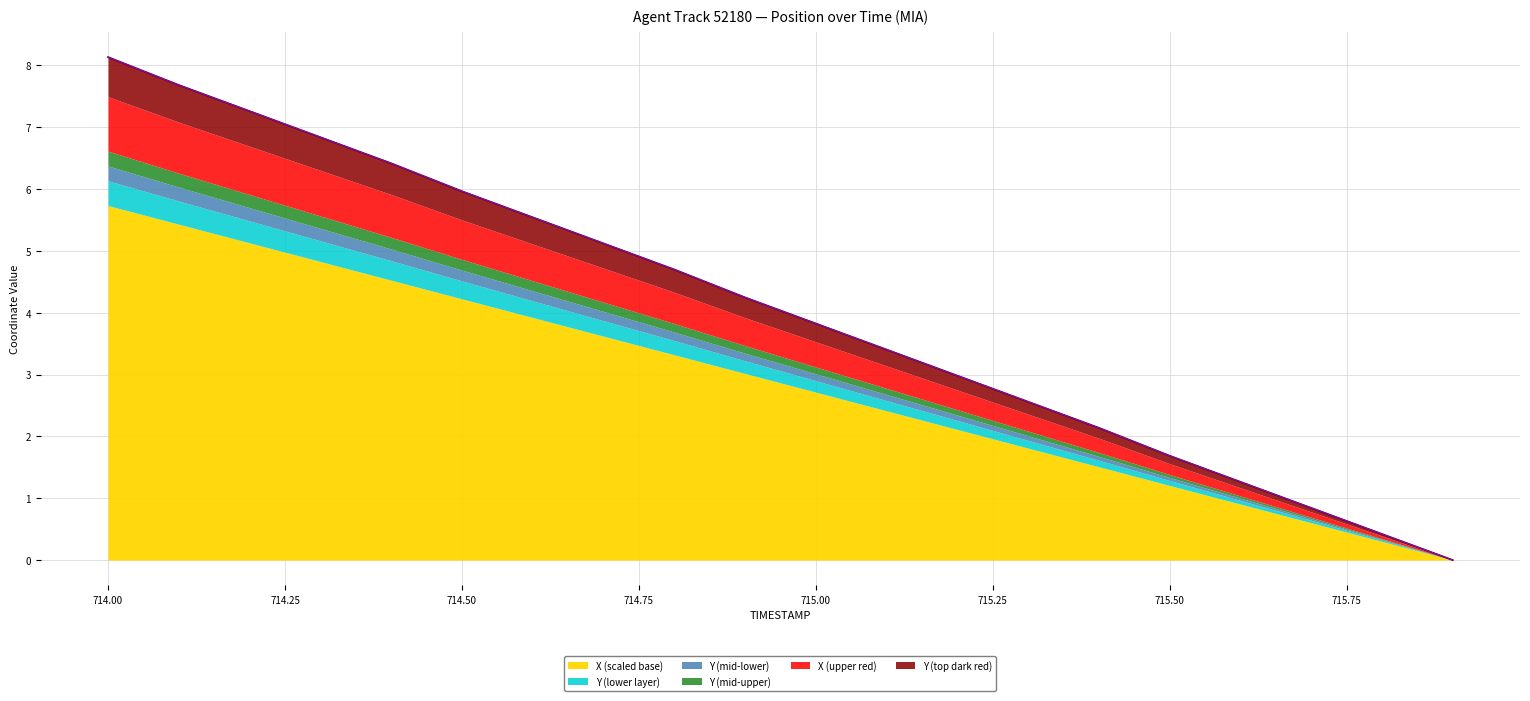

Where does the Y series first go above 4?

714.0